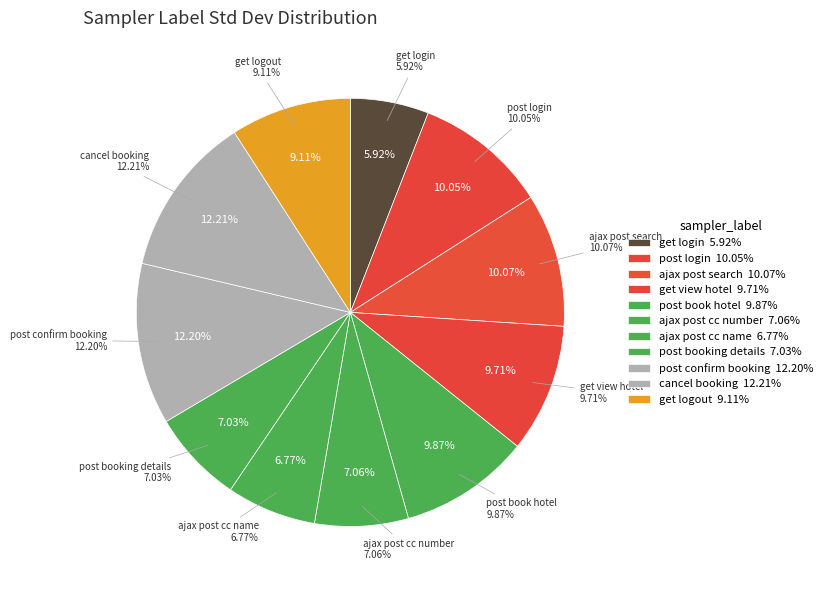

Does any single category account for the majority?

No